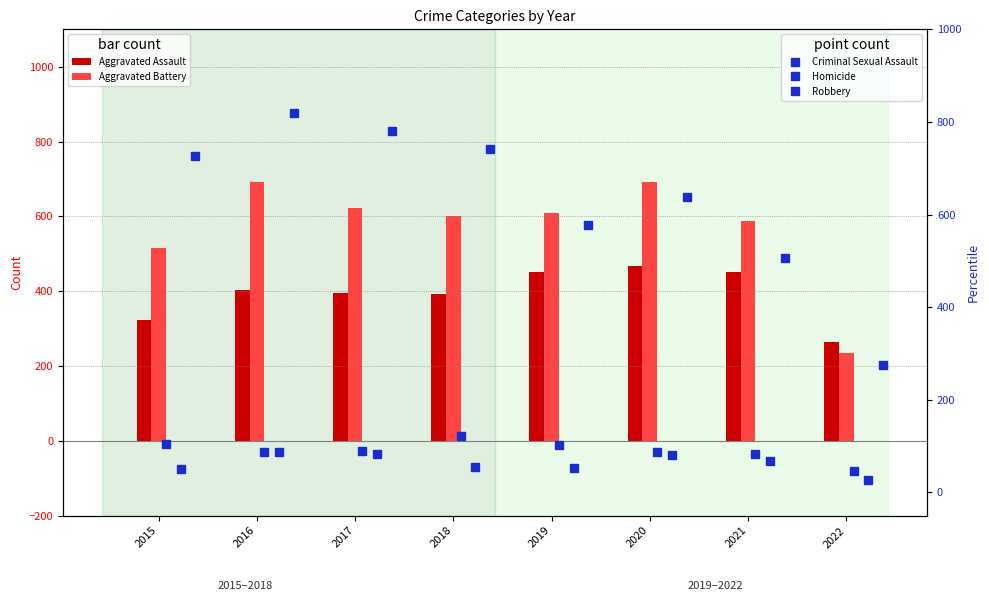

At which label does Criminal Sexual Assault reach its minimum?

2022